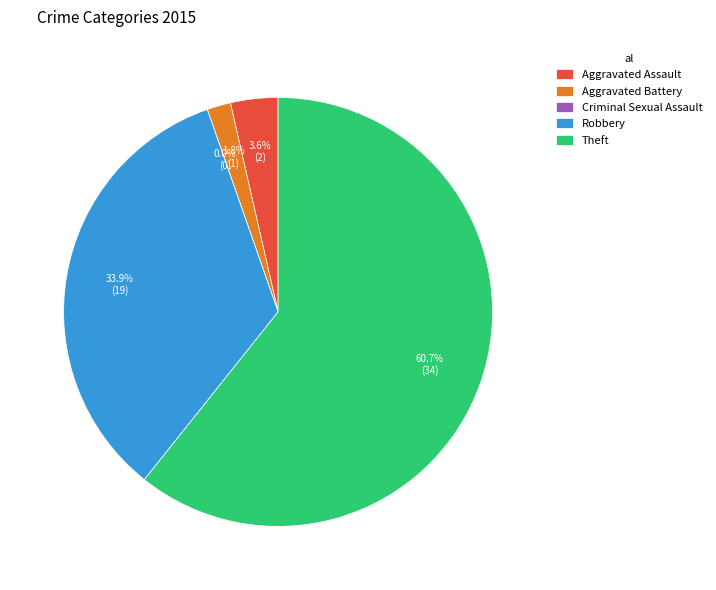

Is it true that Aggravated Assault is 1% of the pie?

False